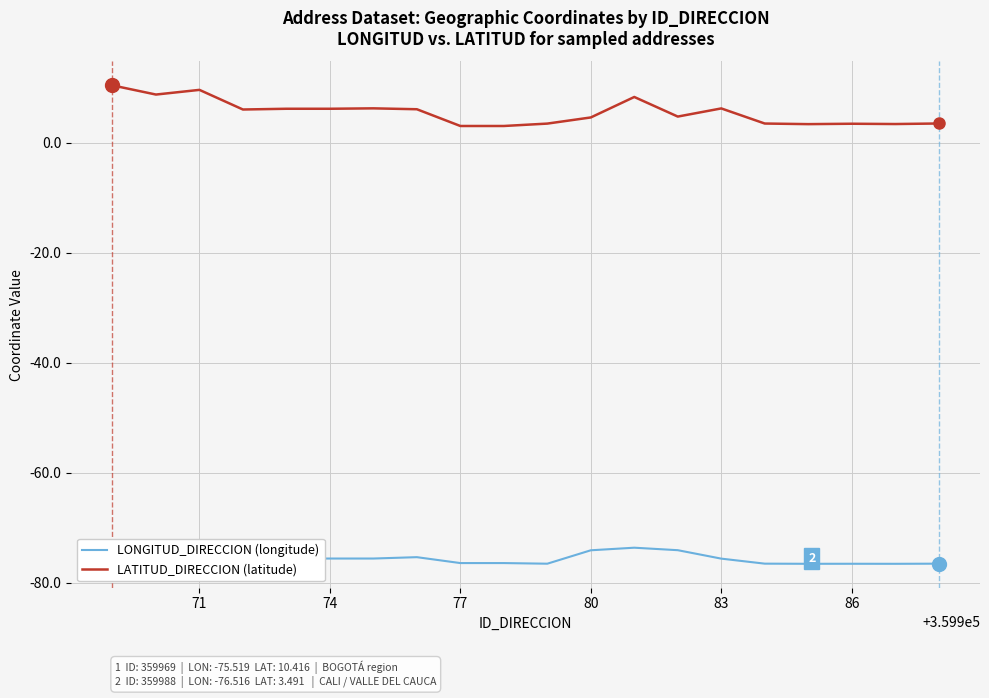

Which series has the largest total across all categories?

LATITUD_DIRECCION (latitude)